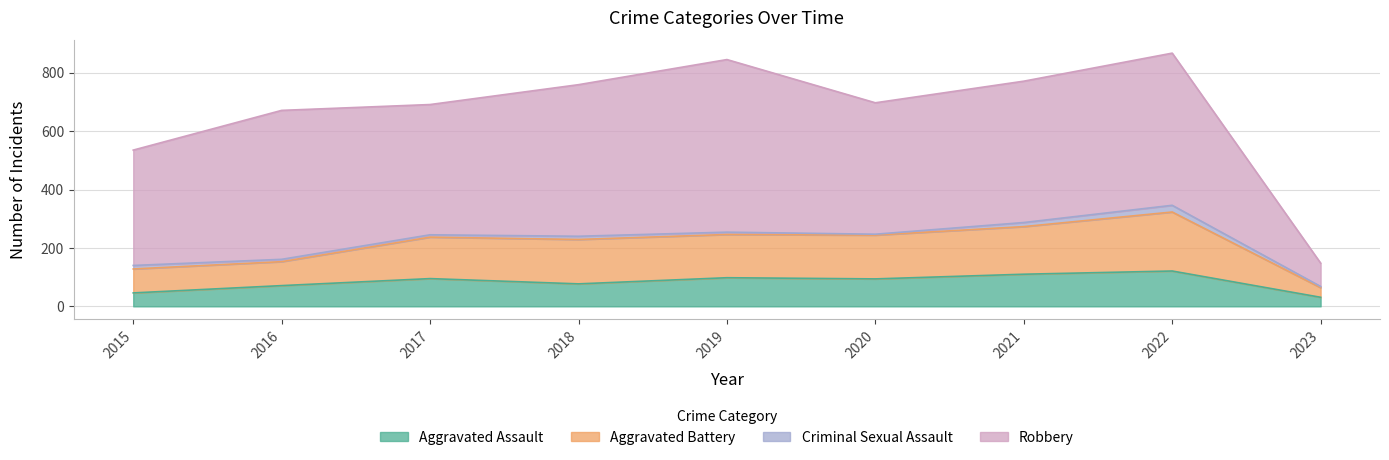

The value of Aggravated Assault at 2019 is 58. True or false?

False